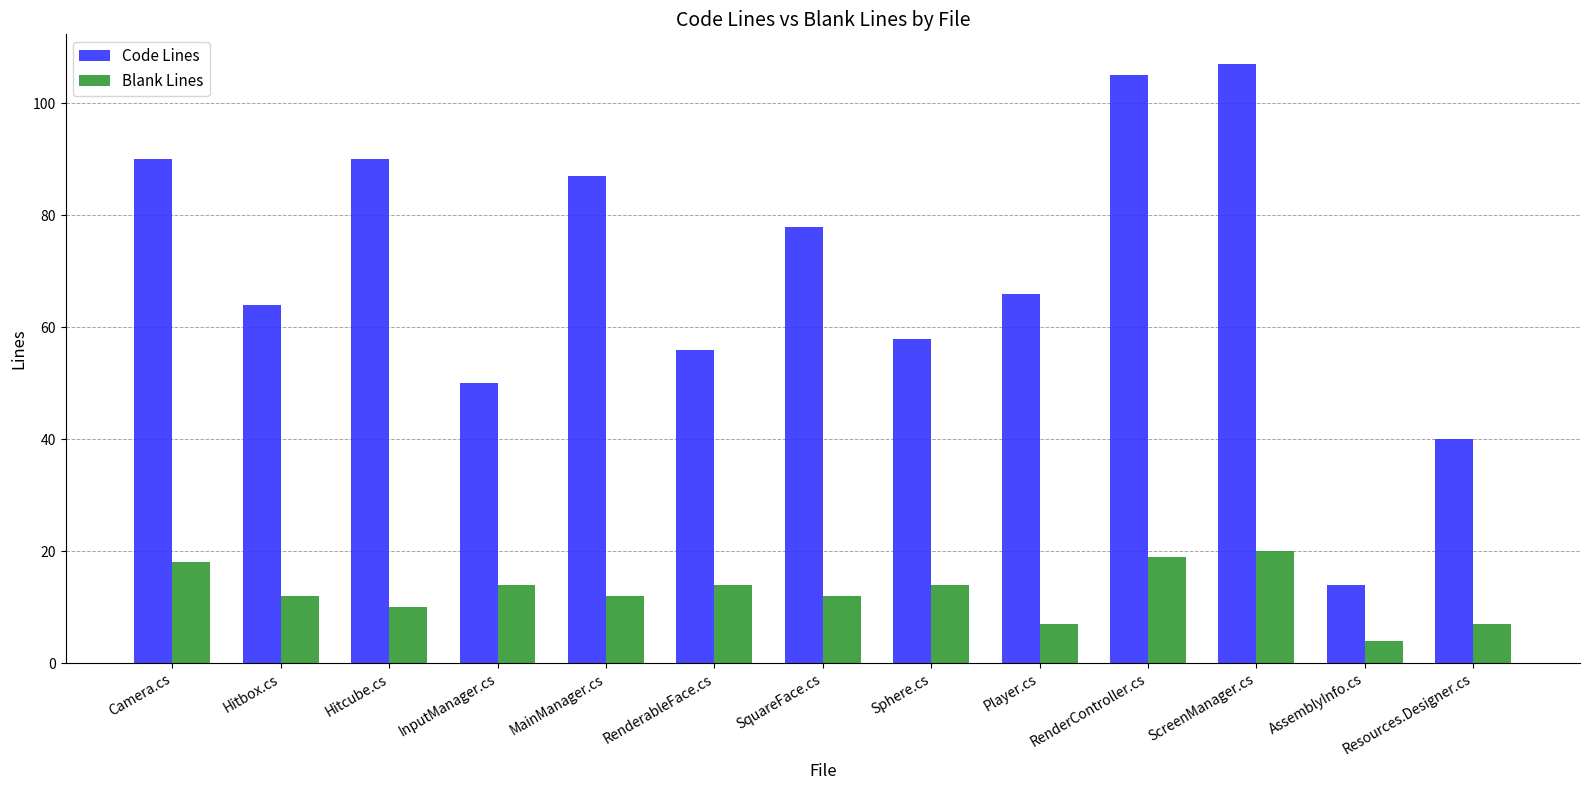

What are all the series names shown in the legend?

Code Lines, Blank Lines